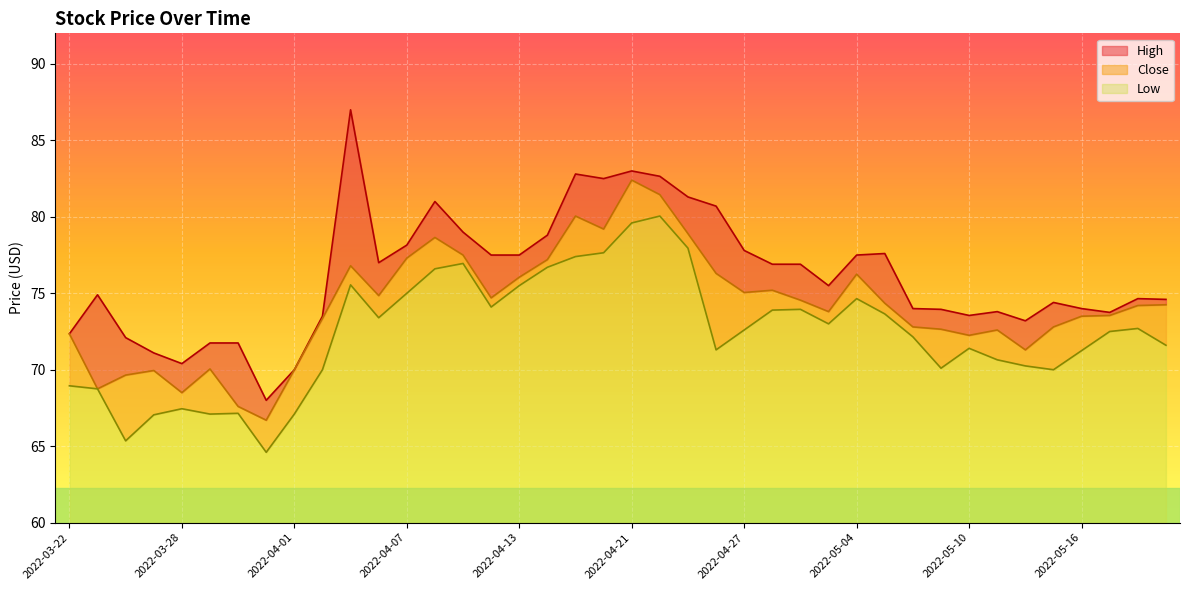

At which category is the sum across all series the highest?

2022-04-21